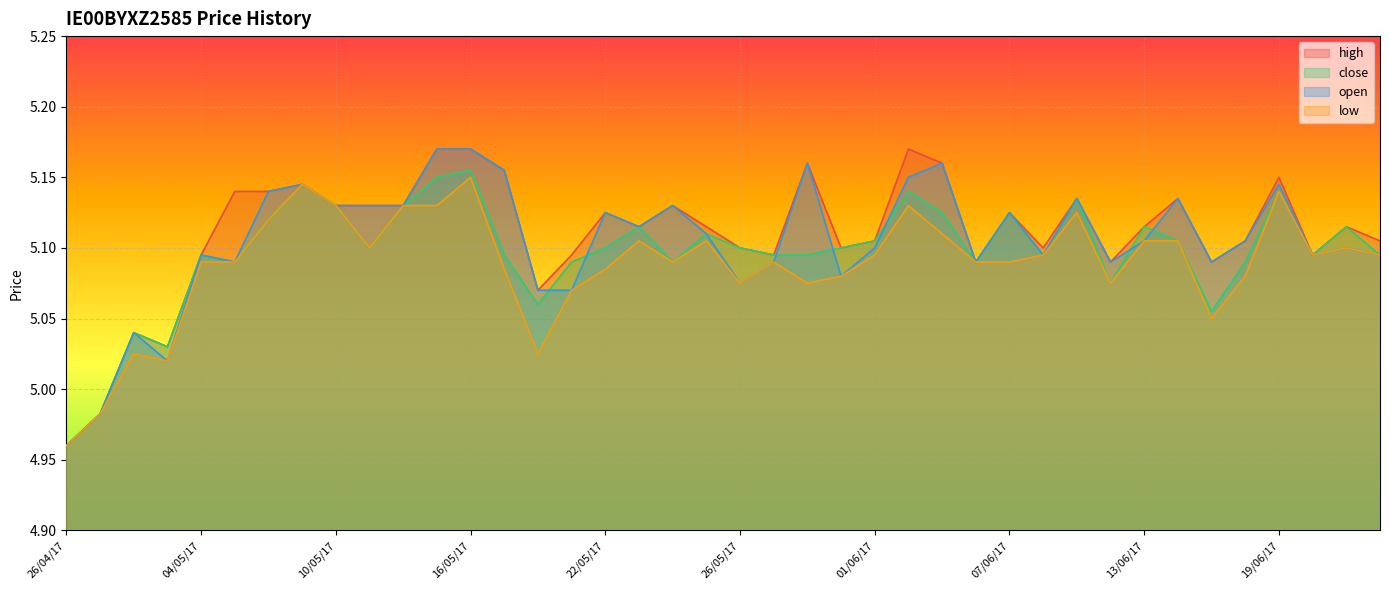

What is the minimum value for close?

5.0